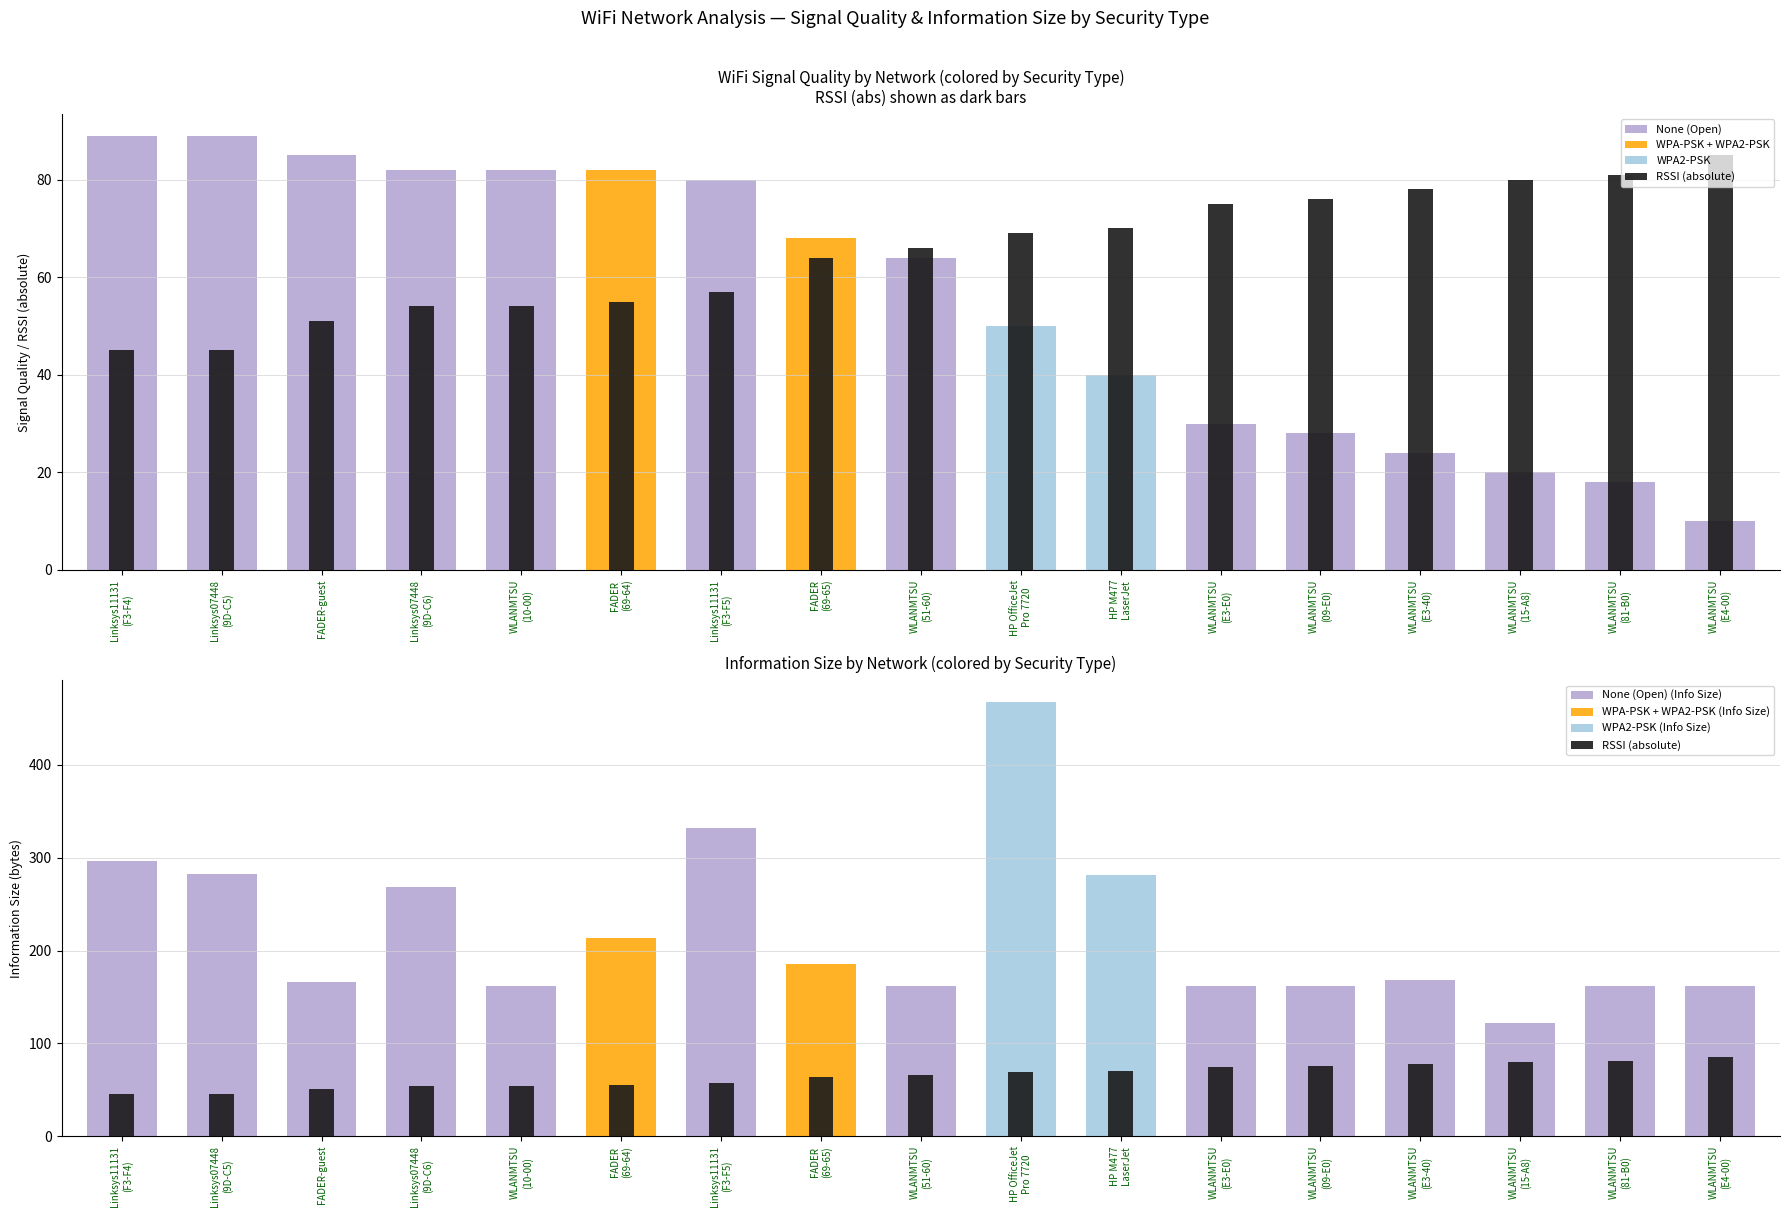

Reading left to right, transcribe all the data shown in this chart.

45	45	51	54	54	55	57	64	66	69	70	75	76	78	80	81	85